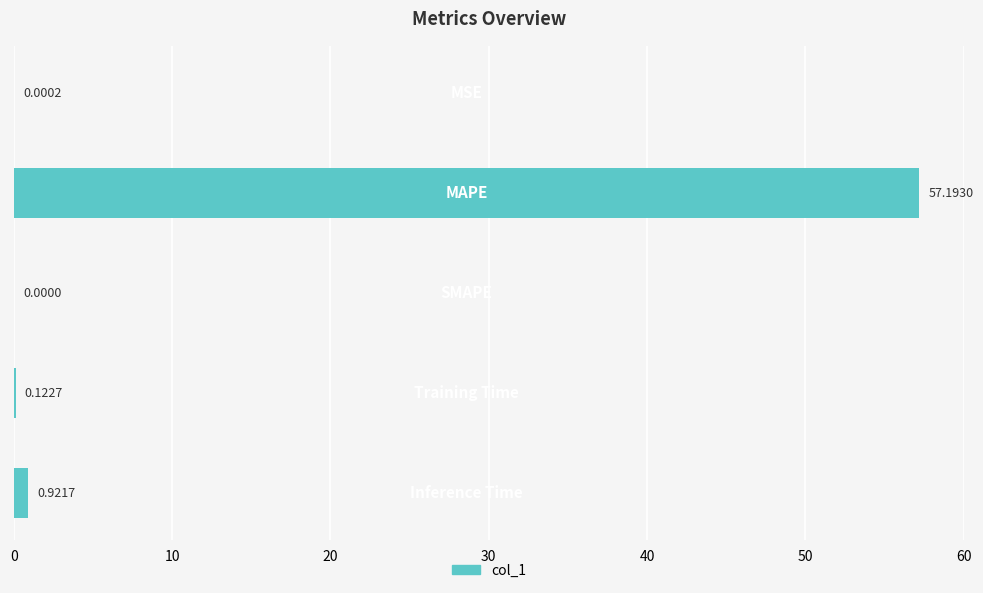

What is the sum of all values?

58.2